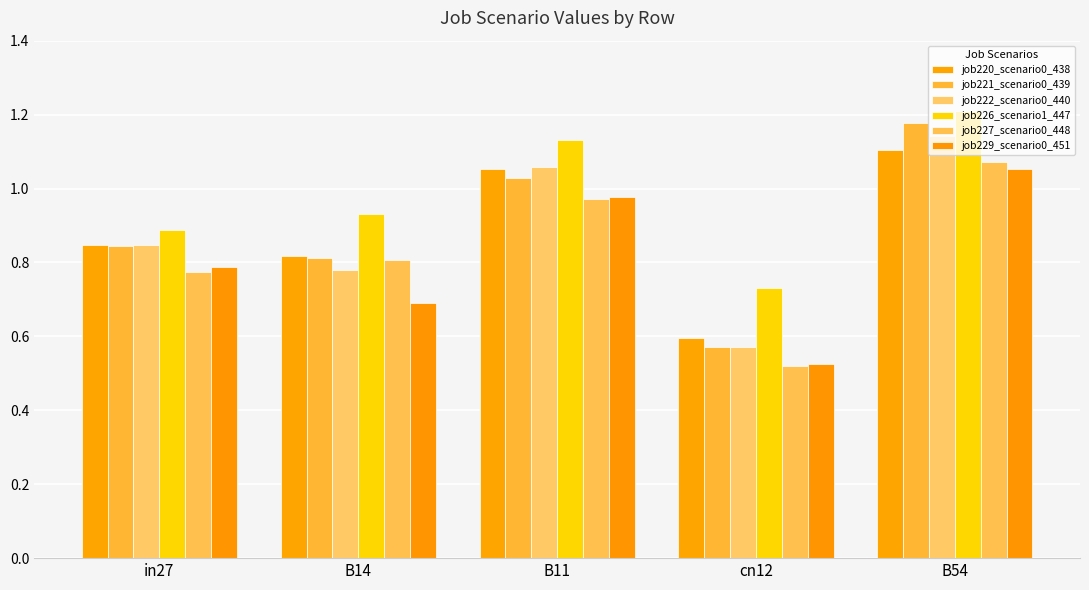

At which label is job226_scenario1_447 closest to 0?

cn12